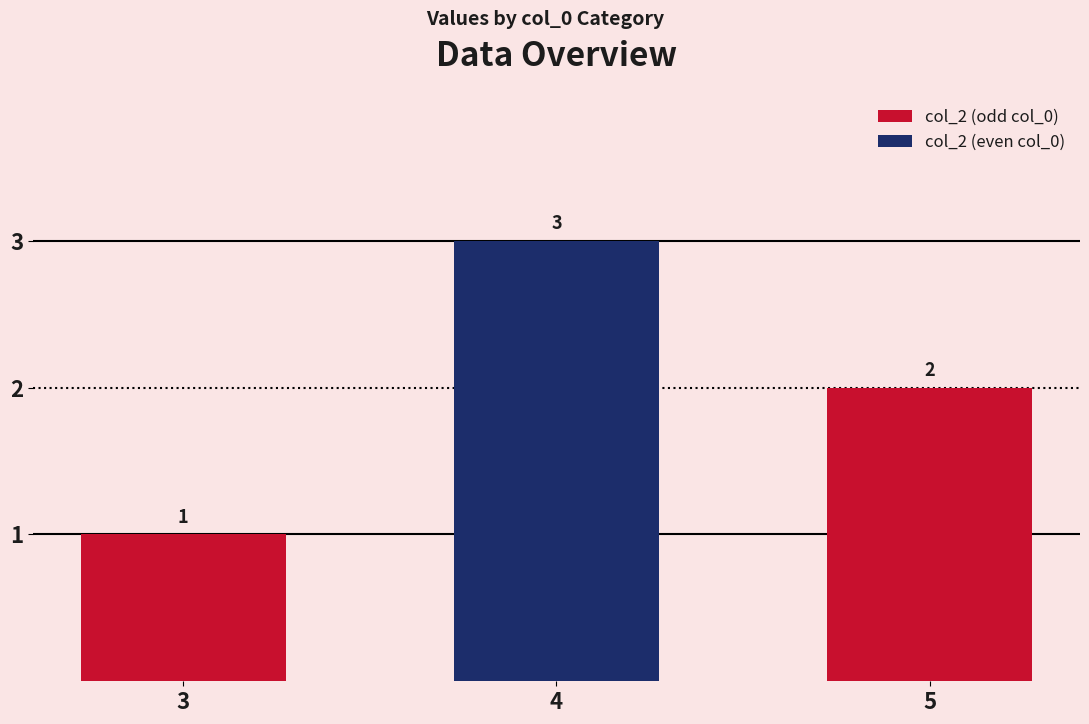

How many data points are less than 2?

1